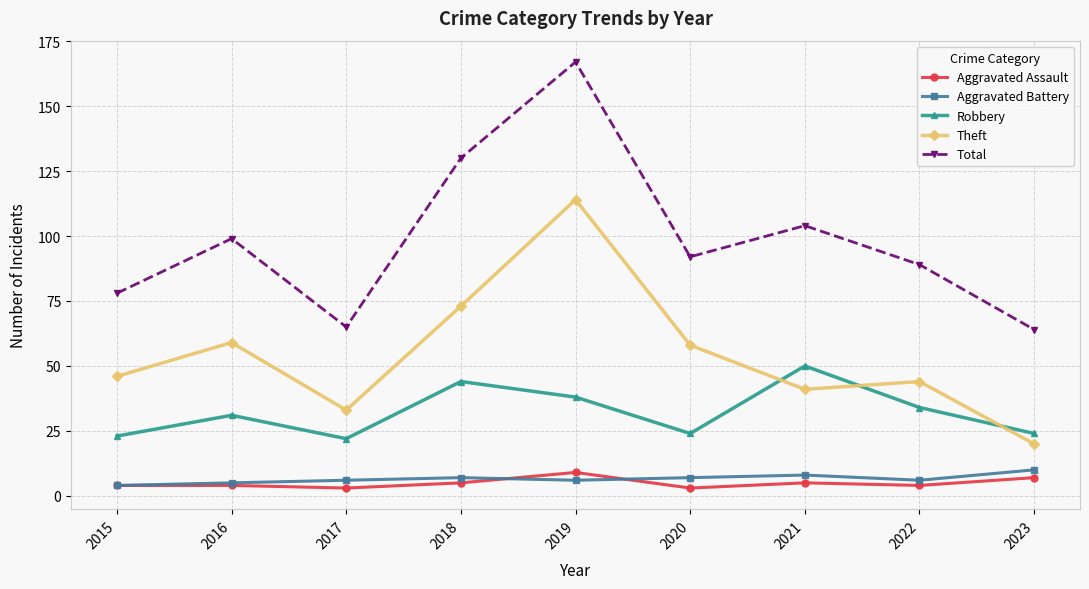

Reading right to left, what are all the values shown in this chart?

Aggravated Assault: 7	4	5	3	9	5	3	4	4
Aggravated Battery: 10	6	8	7	6	7	6	5	4
Robbery: 24	34	50	24	38	44	22	31	23
Theft: 20	44	41	58	114	73	33	59	46
Total: 64	89	104	92	167	130	65	99	78